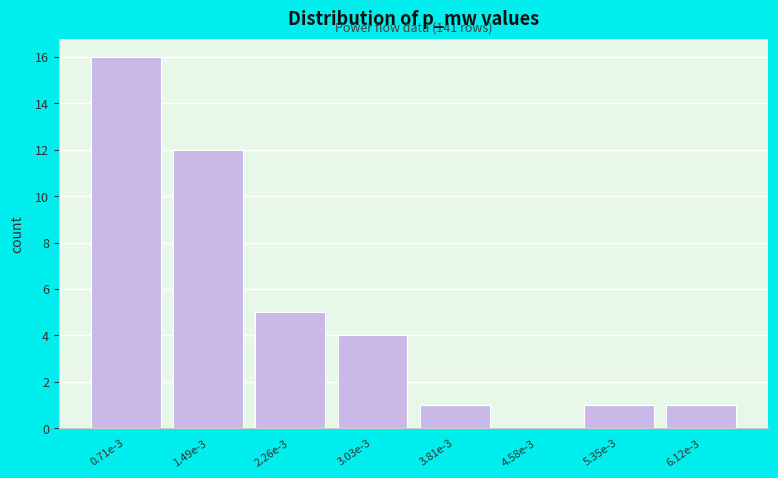

Reading right to left, what are all the values shown in this chart?

6.12e-3=1	5.35e-3=1	4.58e-3=0	3.81e-3=1	3.03e-3=4	2.26e-3=5	1.49e-3=12	0.71e-3=16